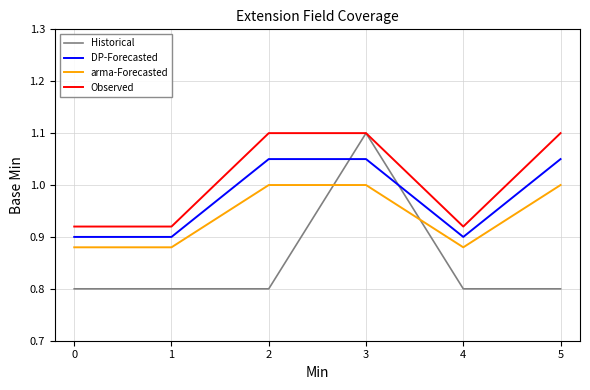

Which series has the largest range (max minus min)?

Historical